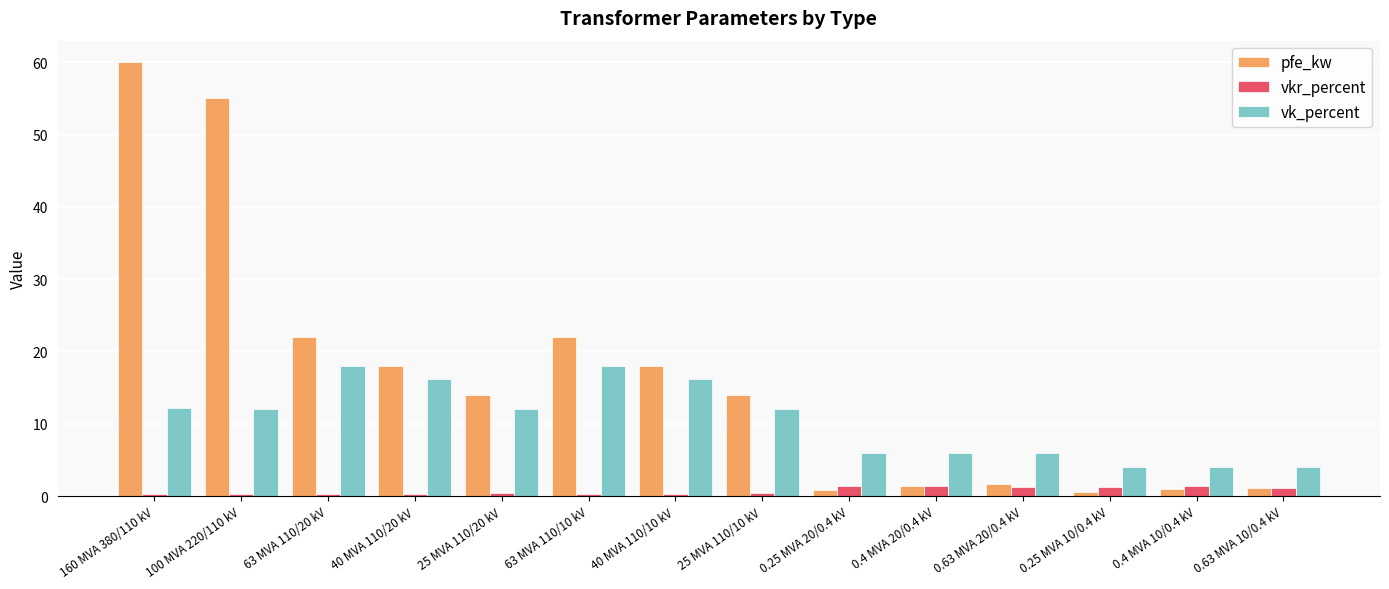

The value of vkr_percent at 0.25 MVA 20/0.4 kV is 1.4. True or false?

True